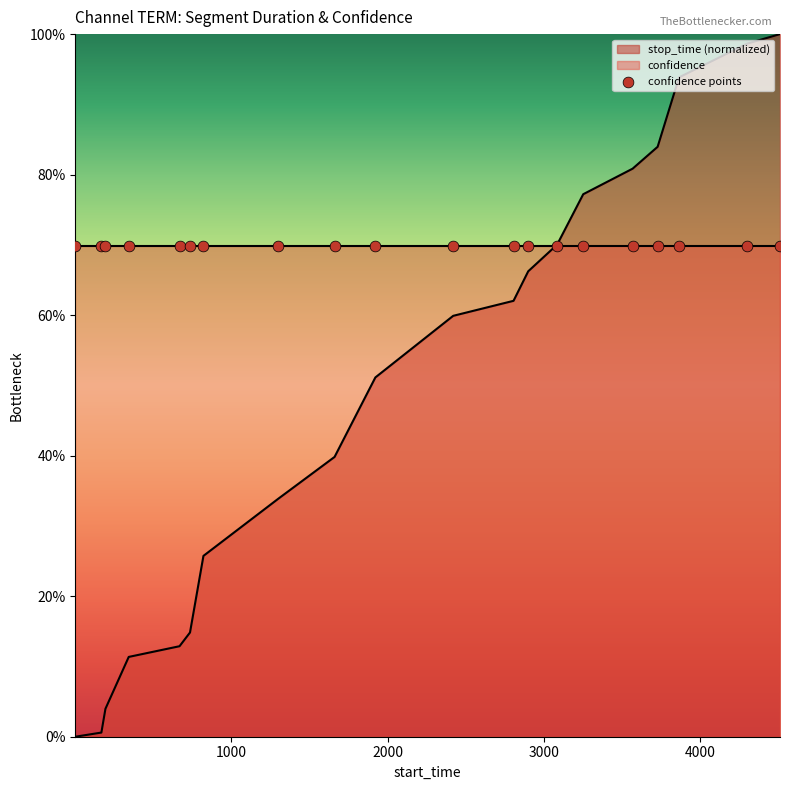

Which series has the largest total across all categories?

confidence